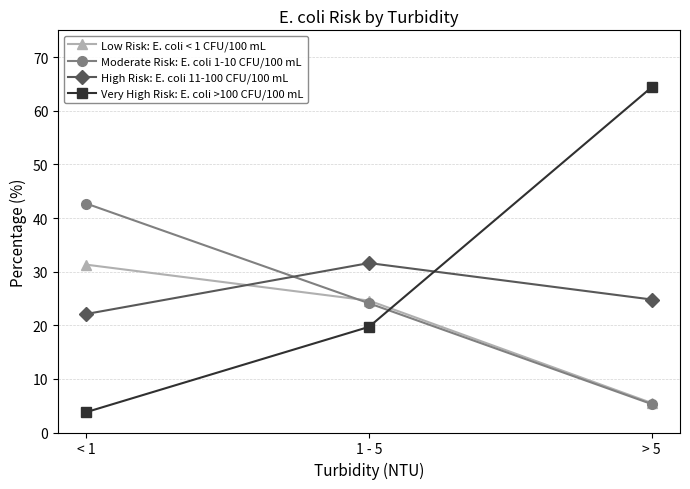

What are all the series names shown in the legend?

Low Risk: E. coli < 1 CFU/100 mL, Moderate Risk: E. coli 1-10 CFU/100 mL, High Risk: E. coli 11-100 CFU/100 mL, Very High Risk: E. coli >100 CFU/100 mL